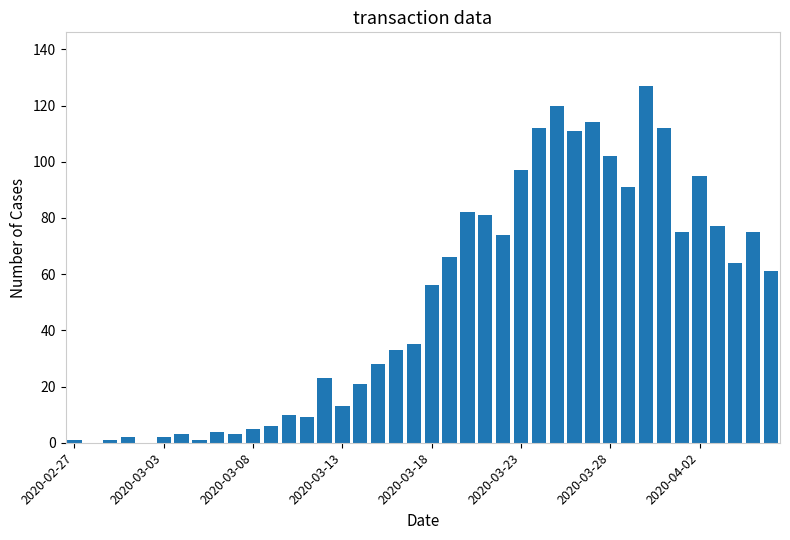

What is the maximum value shown in the chart?

127